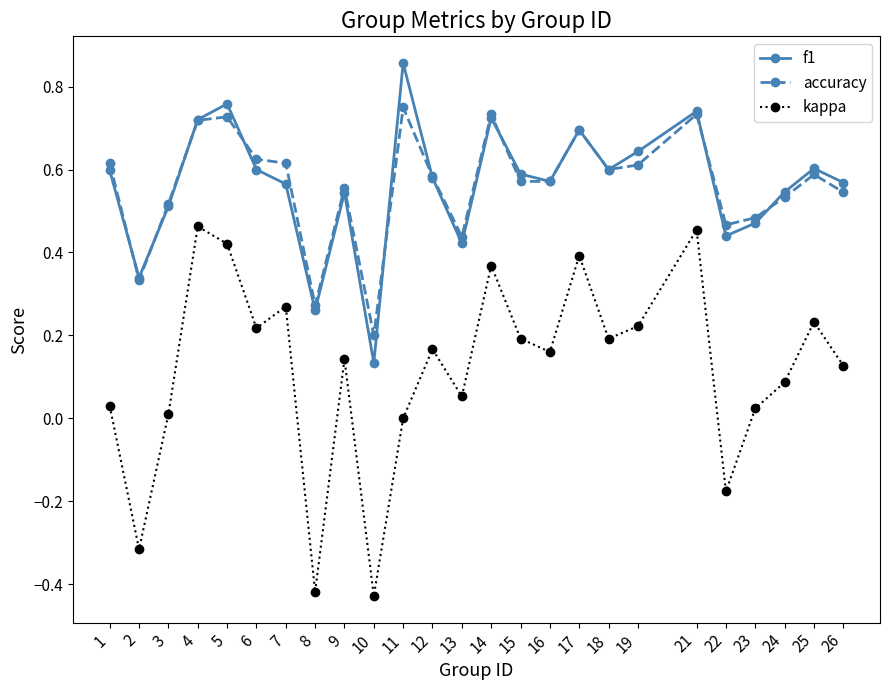

How many categories are shown in the chart?

25